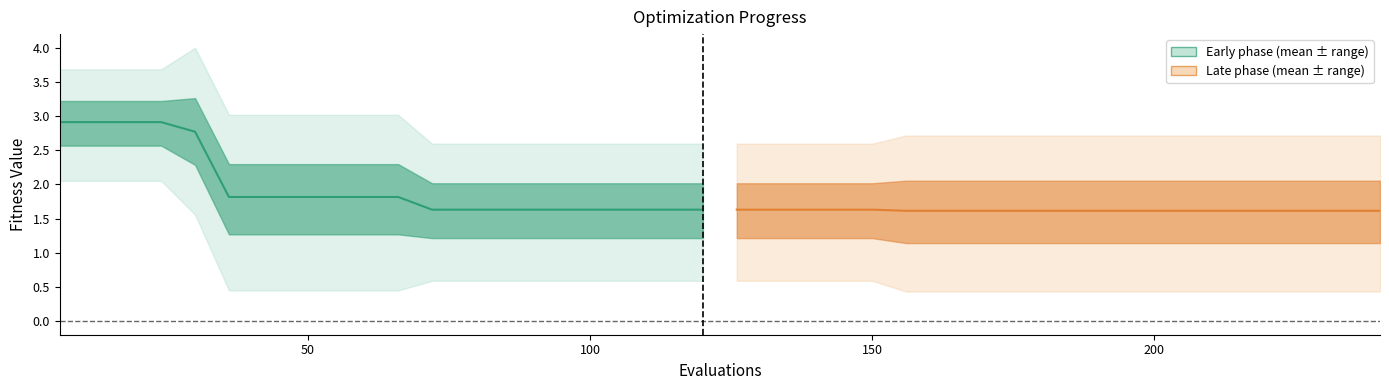

Reading left to right, transcribe all the data shown in this chart.

mean (early): 2.9	2.9	2.9	2.9	2.8	1.8	1.8	1.8	1.8	1.8	1.8	1.6	1.6	1.6	1.6	1.6	1.6	1.6	1.6	1.6
mean (late): 1.6	1.6	1.6	1.6	1.6	1.6	1.6	1.6	1.6	1.6	1.6	1.6	1.6	1.6	1.6	1.6	1.6	1.6	1.6	1.6